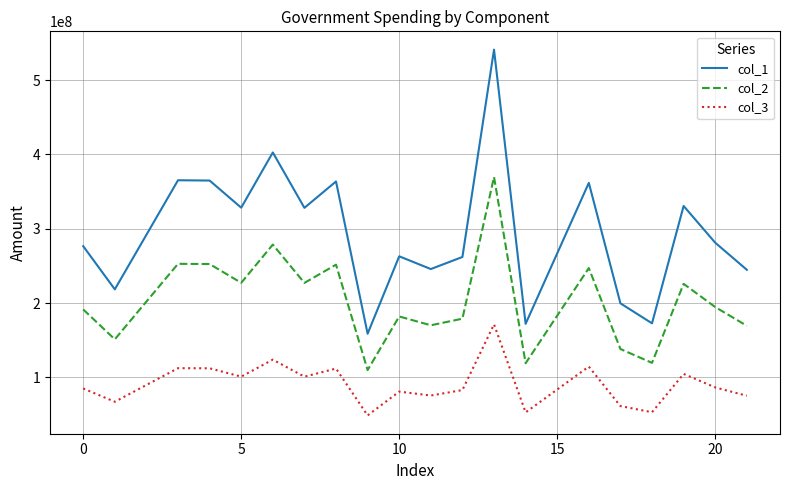

What is the average value of the col_1 series?

294087847.3